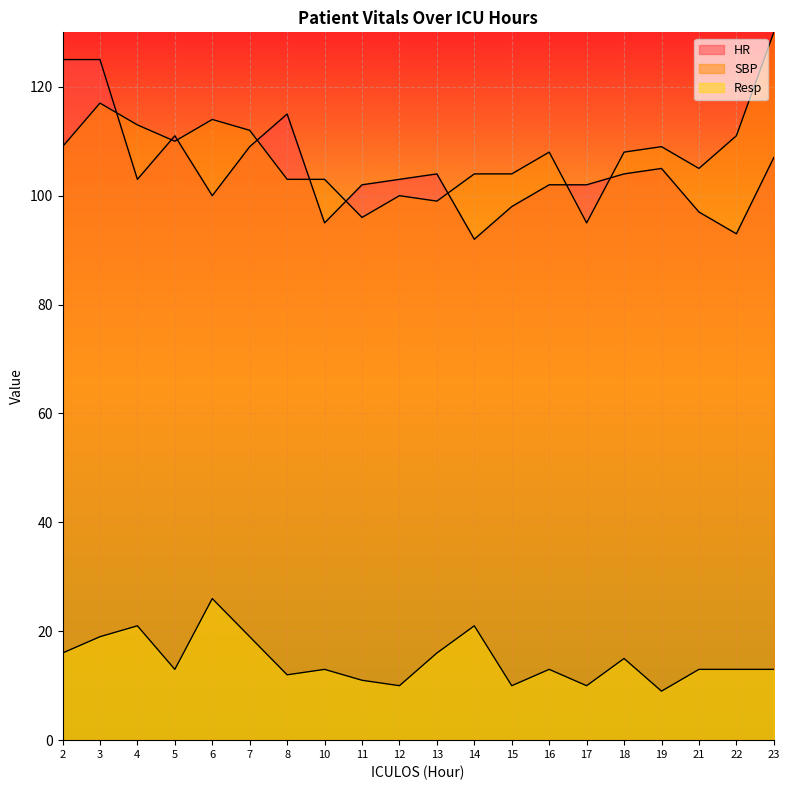

What is the spread (max minus min) of values at 15?

94